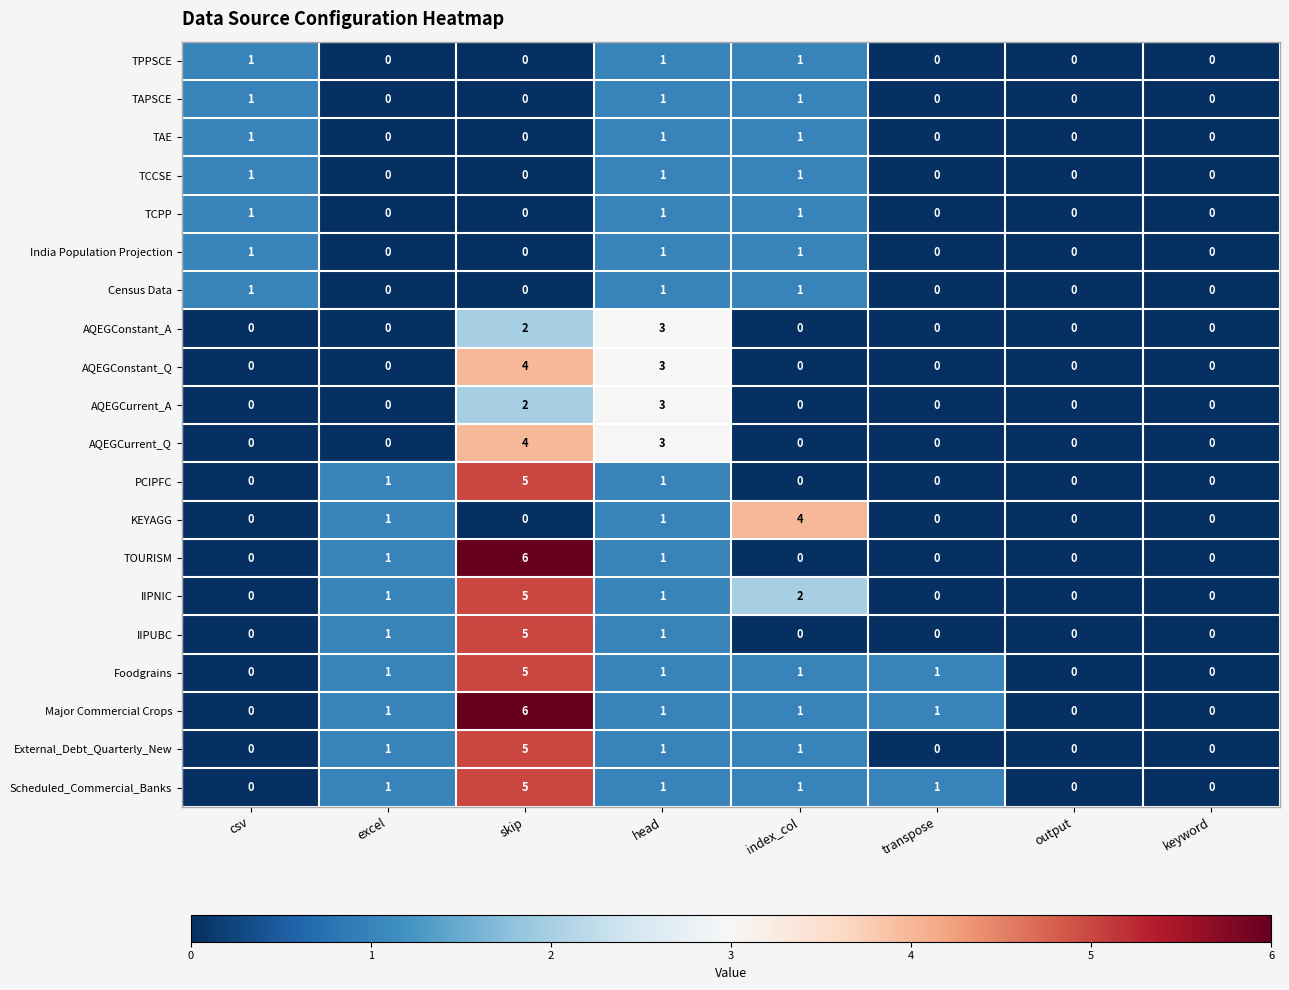

Is it true that IIPUBC equals 1 at excel?

True